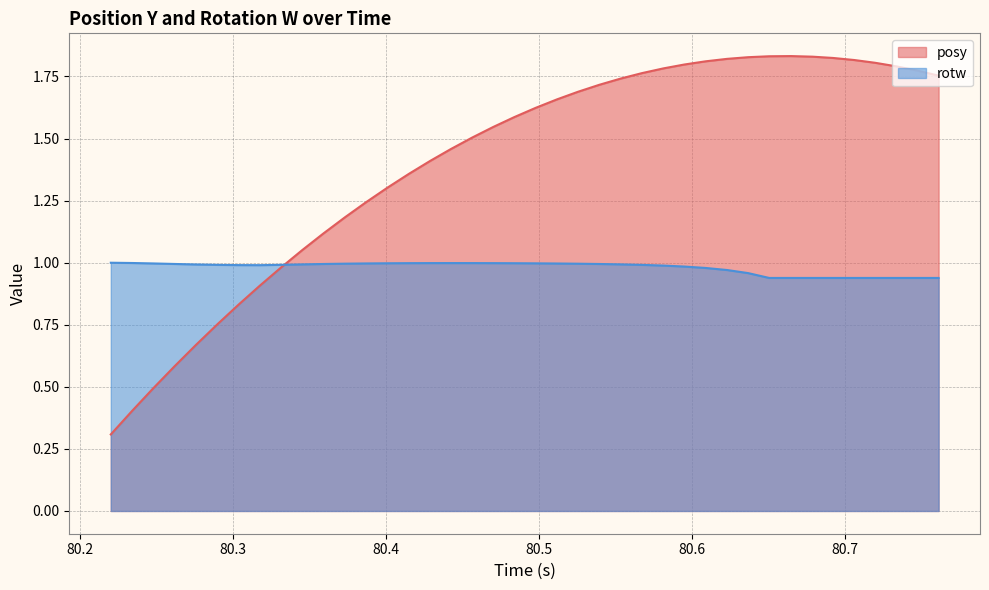

List the series in order of their peak value, lowest first.

rotw, posy